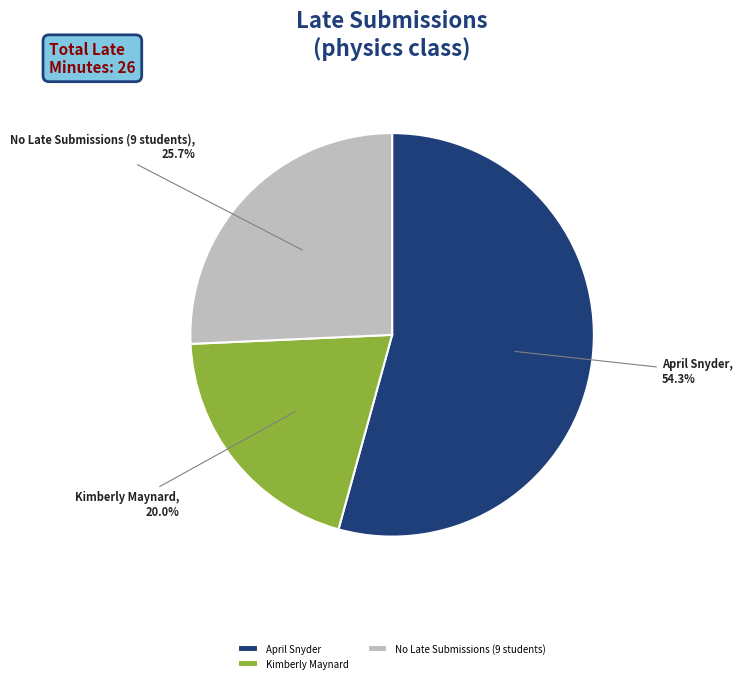

What percentage is the Kimberly Maynard slice, to the nearest percent?

20%